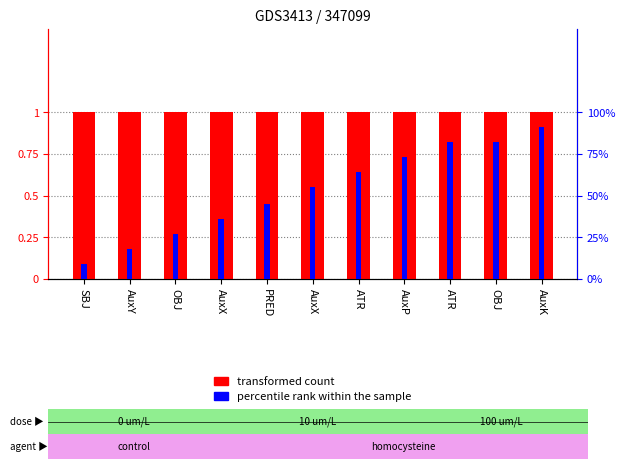

What is the value of the percentile rank within the sample bar at the 11th from the left?

0.9